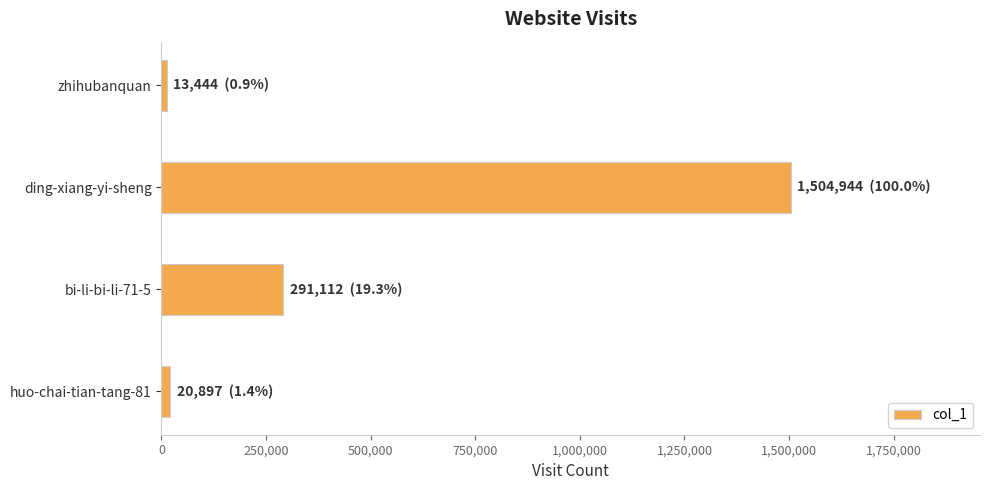

How many categories are shown in the chart?

4